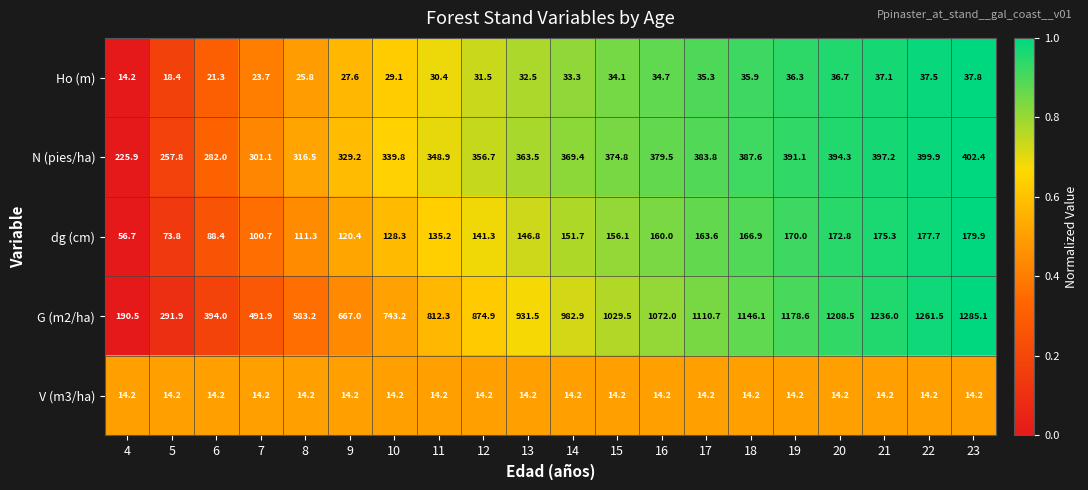

How many data points does each series have?

20